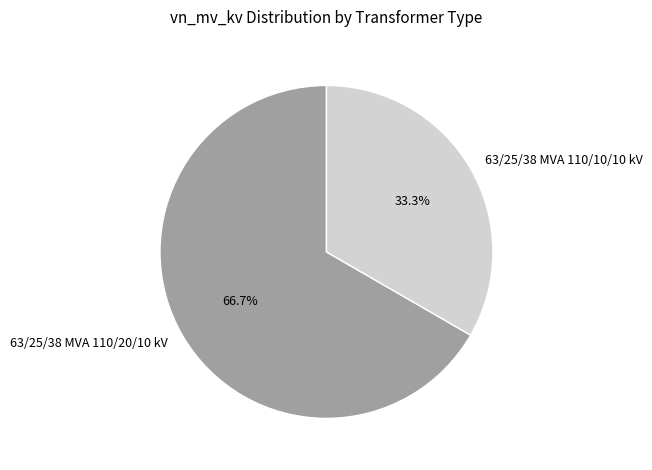

Is there a majority slice in this chart?

Yes